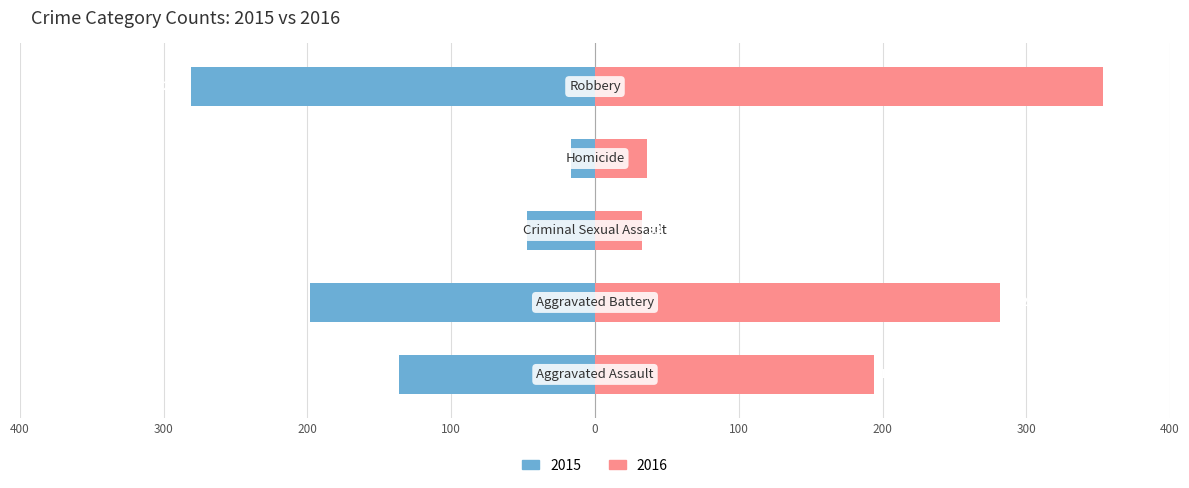

The value of Right at Homicide is 36. True or false?

True